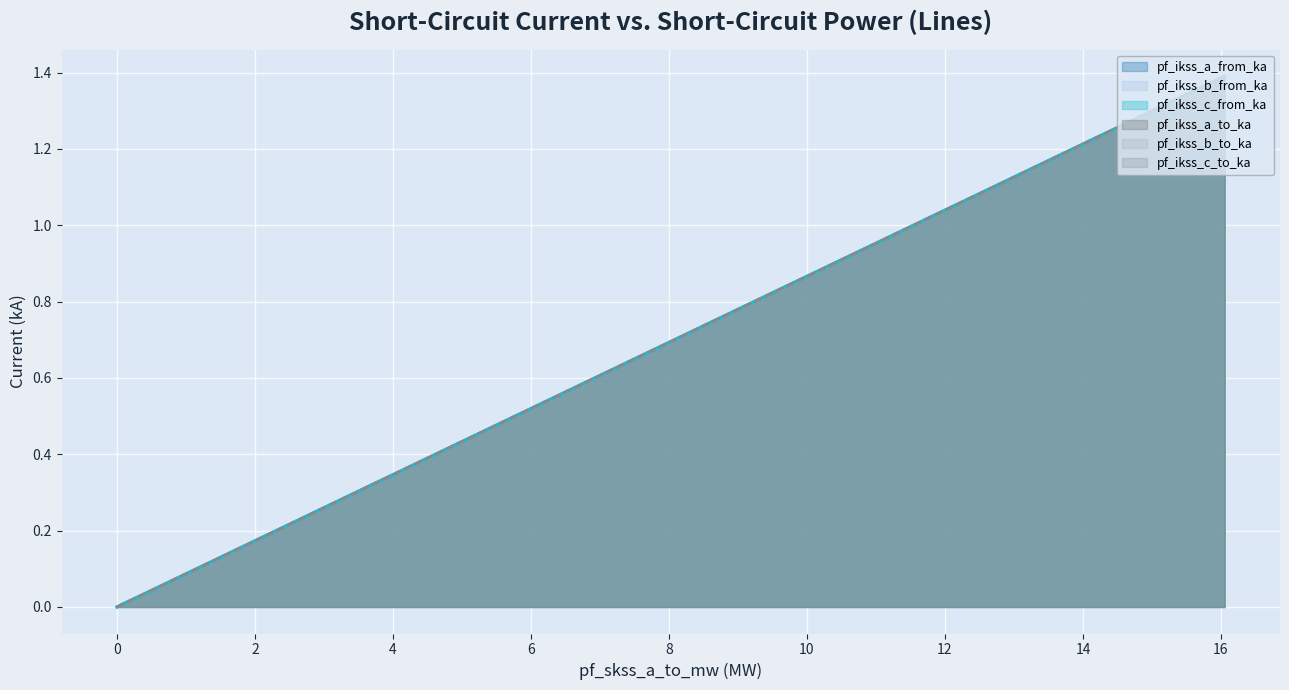

What is the value of the pf_ikss_a_from_ka point at the 3rd from the left?

0.7